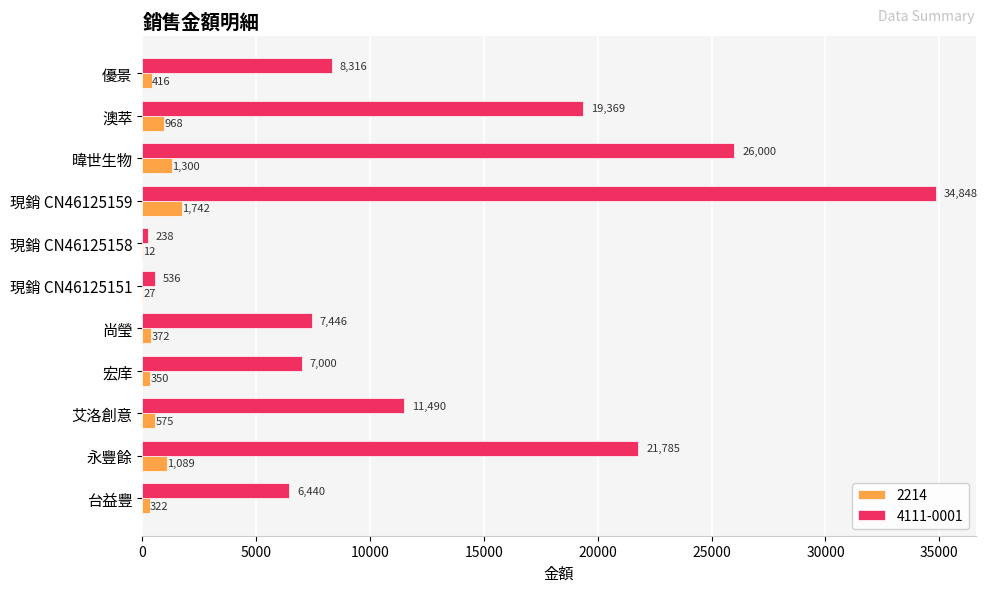

The 2214 series shows 968 at 澳萃. True or false?

True